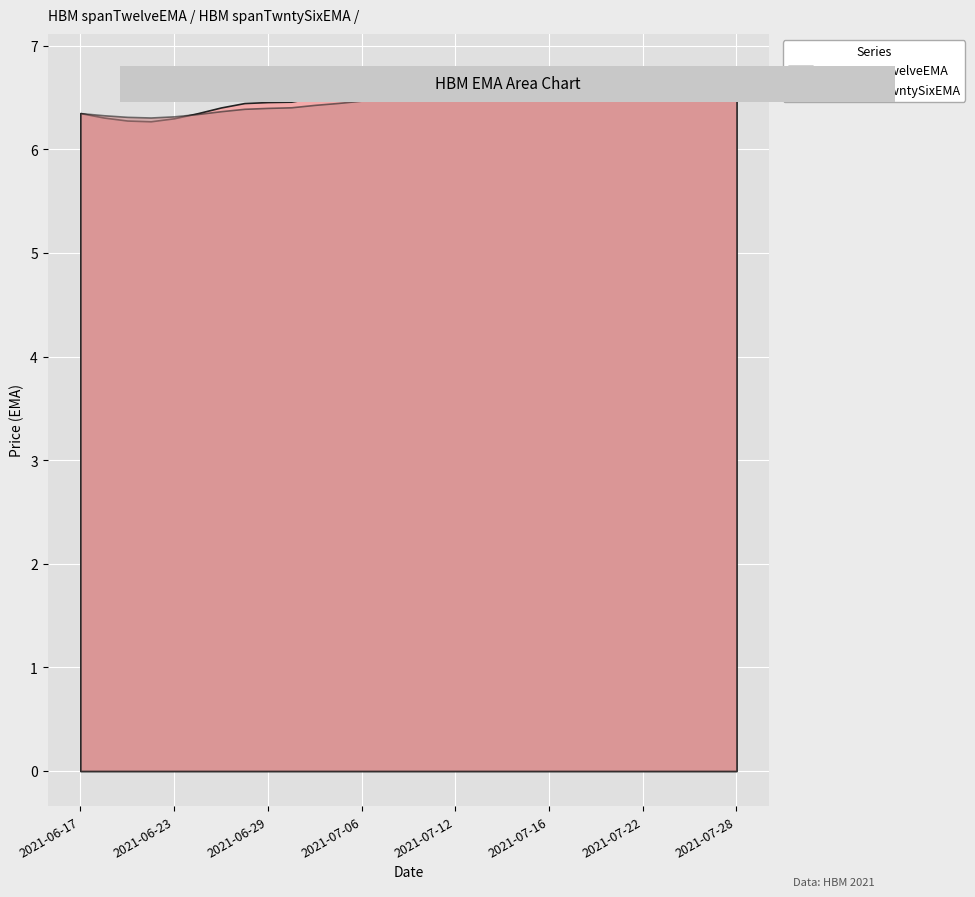

List the series in order of their overall mean, highest first.

HBM spanTwelveEMA, HBM spanTwntySixEMA